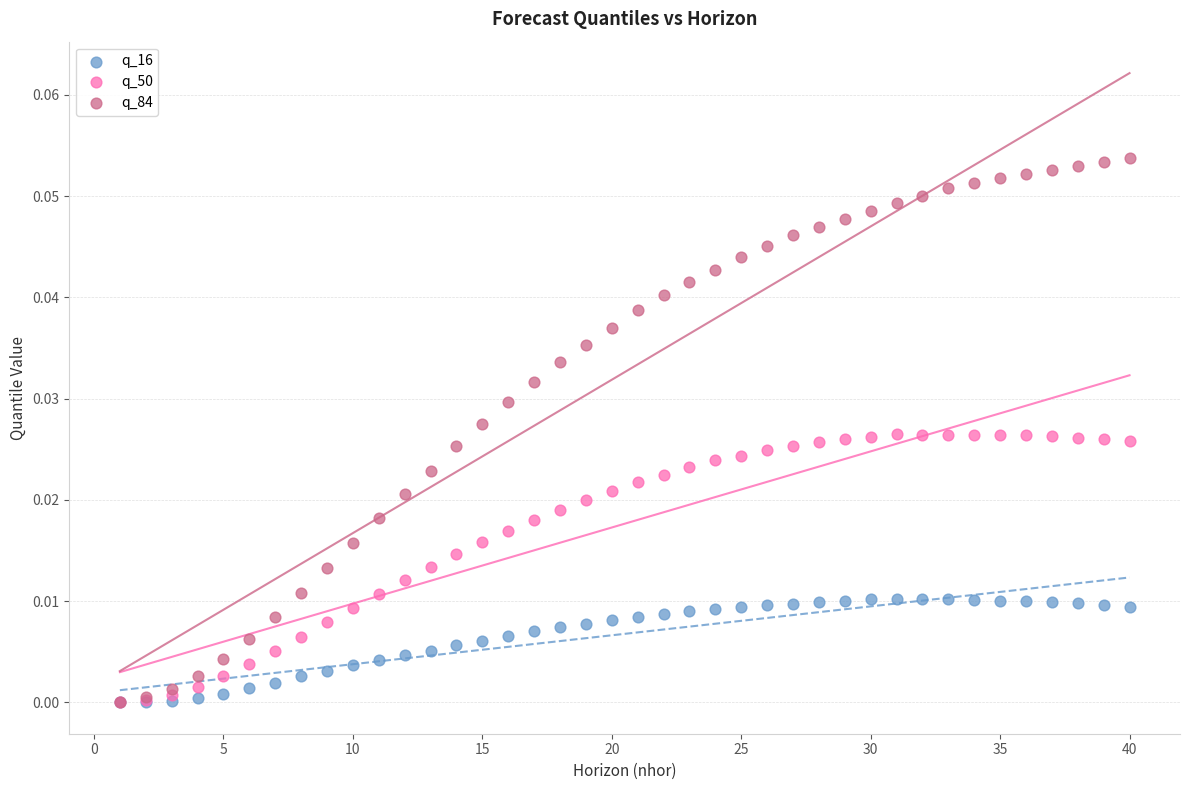

What are all the series names shown in the legend?

q_16, q_50, q_84